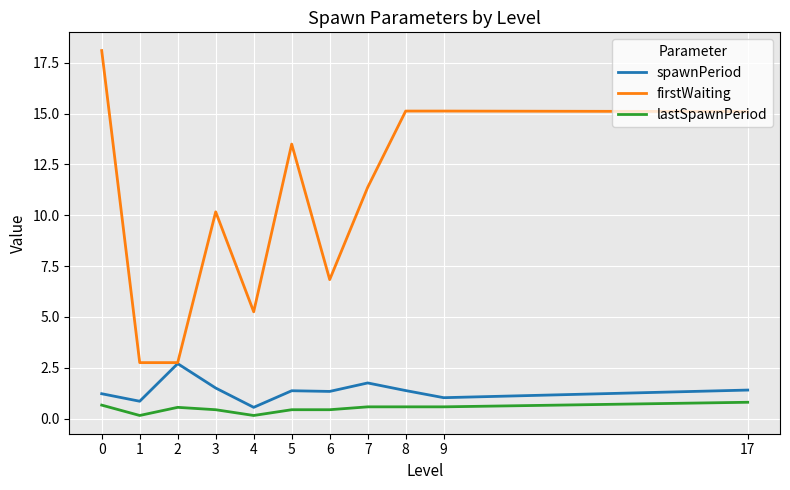

True or false: spawnPeriod and lastSpawnPeriod cross at least once.

False